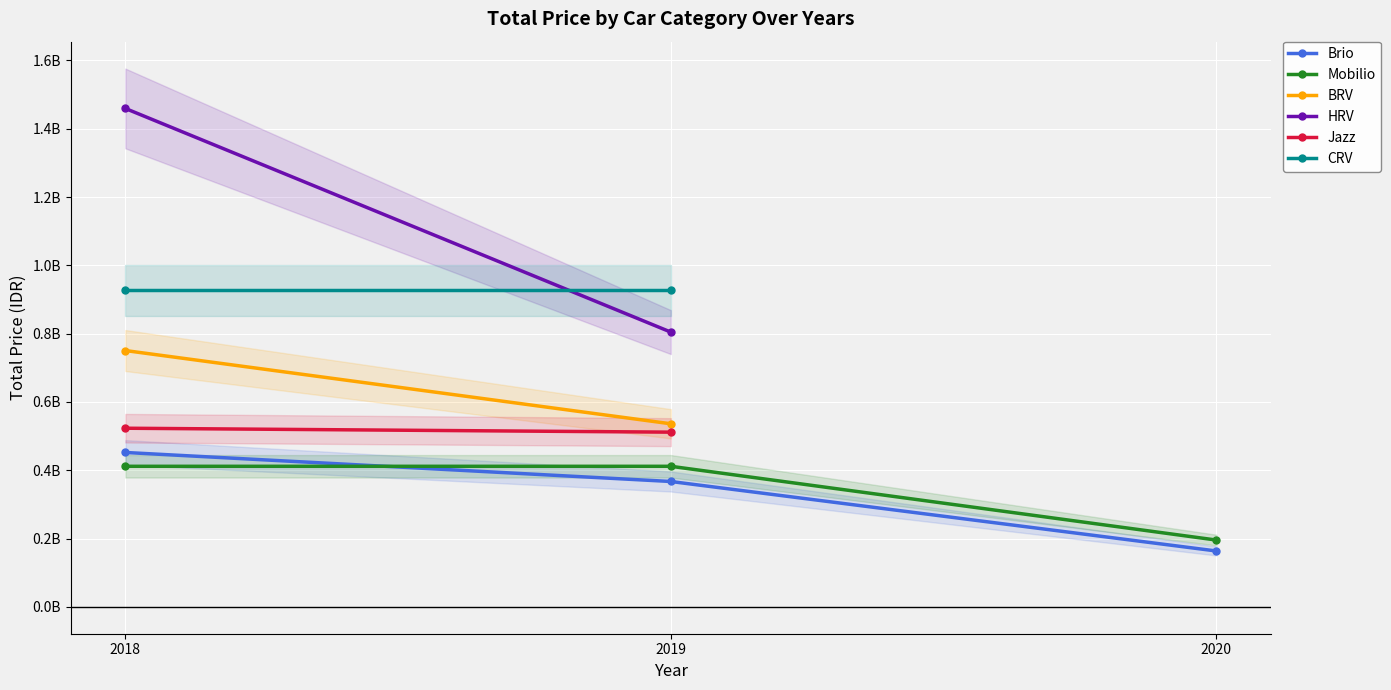

What is the minimum value shown in the chart?

163500000.0